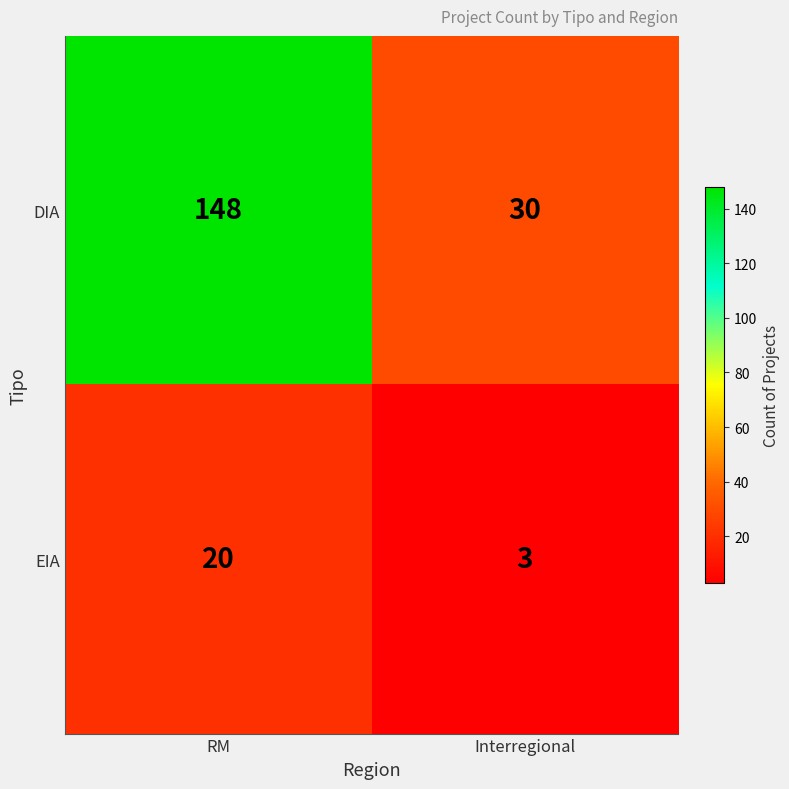

True or false: EIA has a value of 4 at Interregional.

False